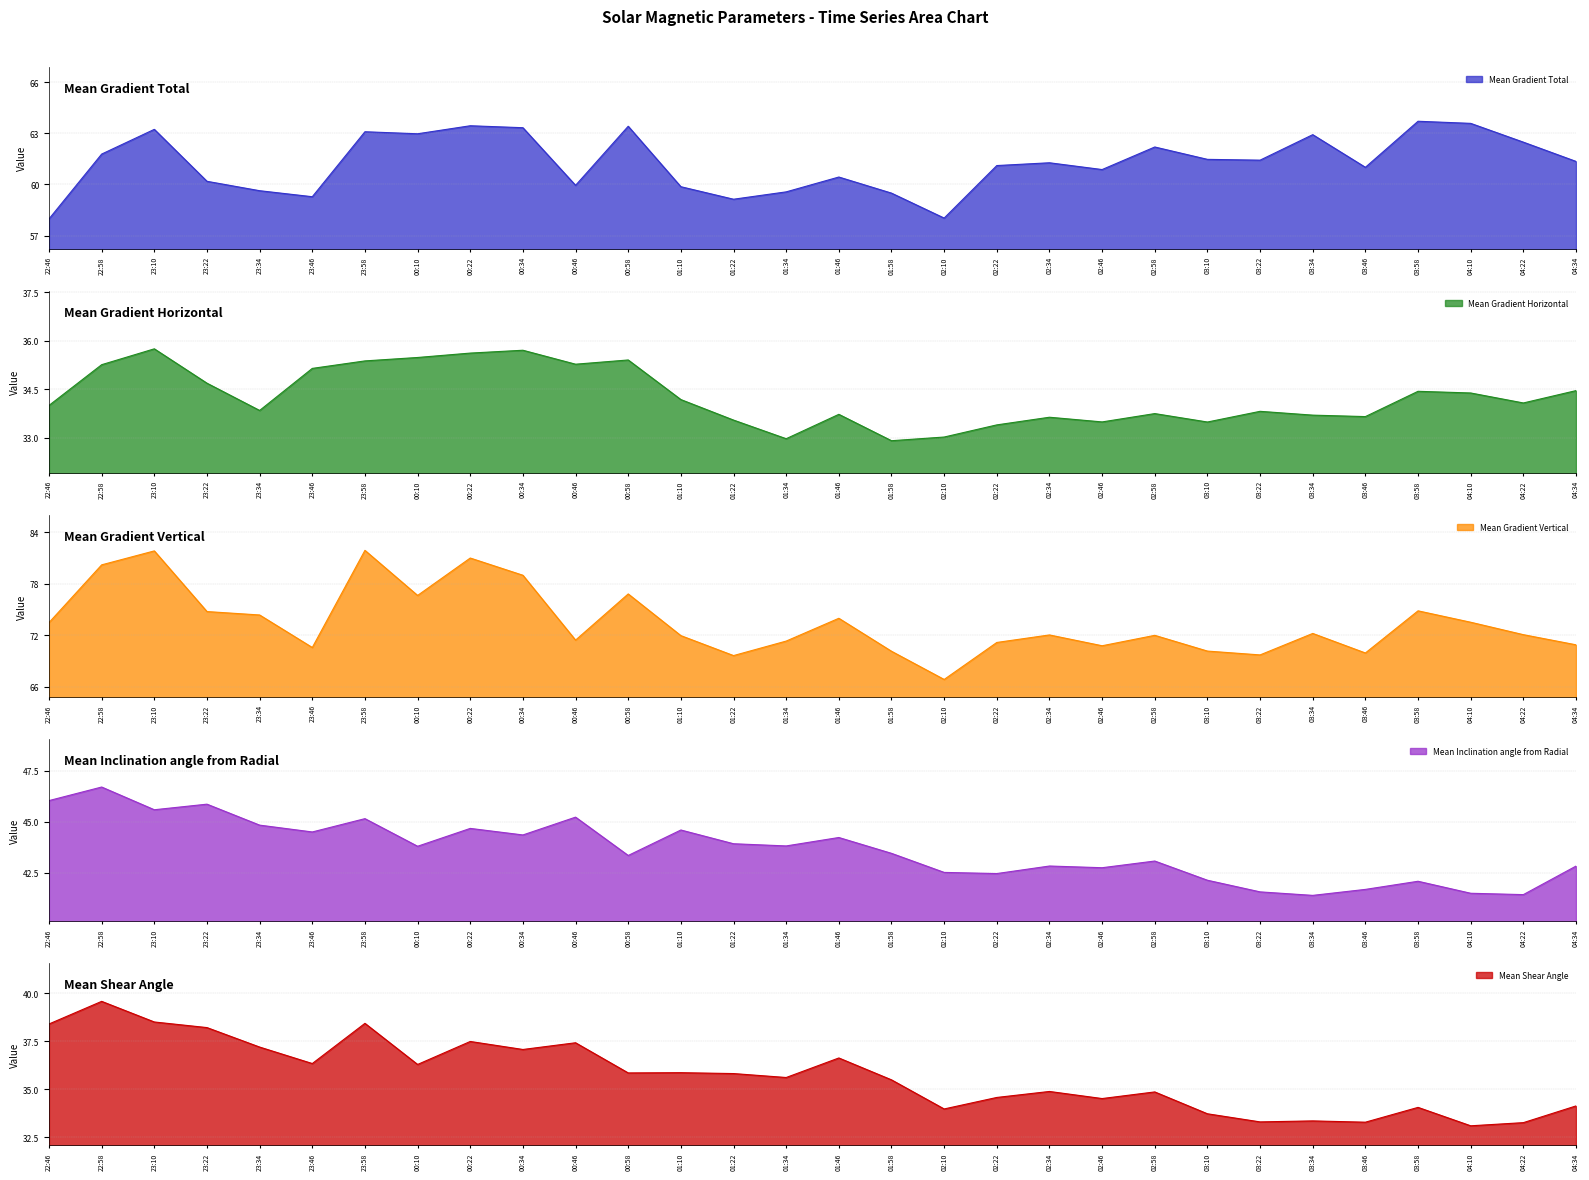

True or false: Mean Gradient Vertical and Mean Gradient Horizontal cross at least once.

False